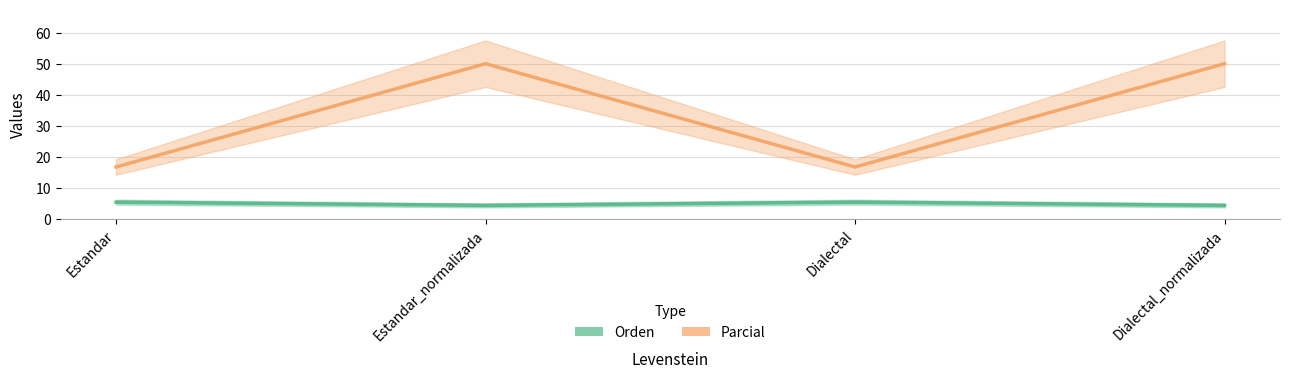

How many interior local peaks does the Parcial series have?

1